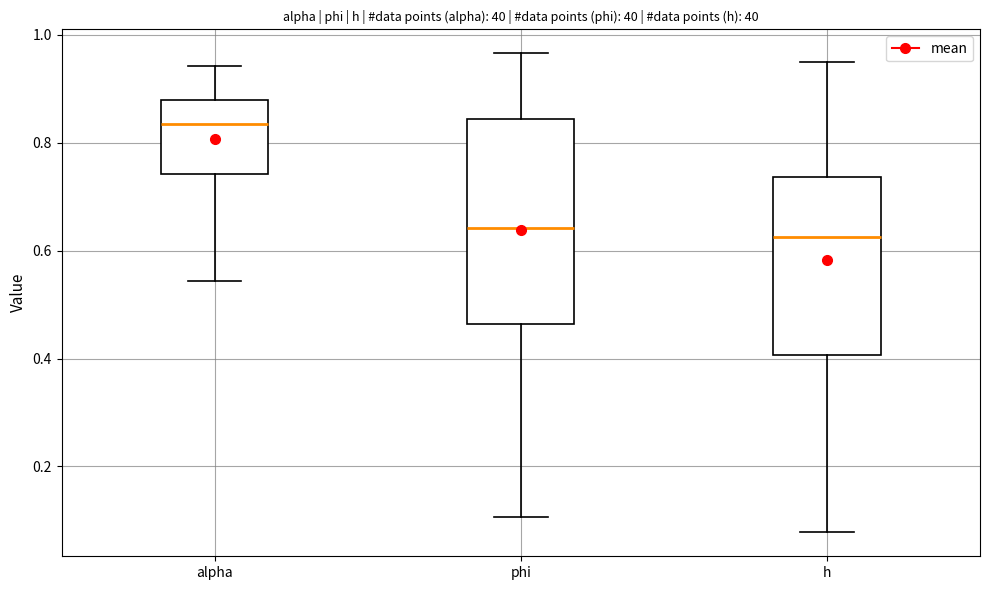

Reading left to right, transcribe this box plot: for each box, give where its median line is, the range the box spans, and where its two whiskers end, as read against the y-axis. The values are not printed on the chart, so give them approximately, as read against the axis.

alpha: median 0.84, box 0.74 to 0.88, whiskers 0.54 to 0.94
phi: median 0.64, box 0.46 to 0.84, whiskers 0.10 to 0.96
h: median 0.62, box 0.40 to 0.74, whiskers 0.08 to 0.96